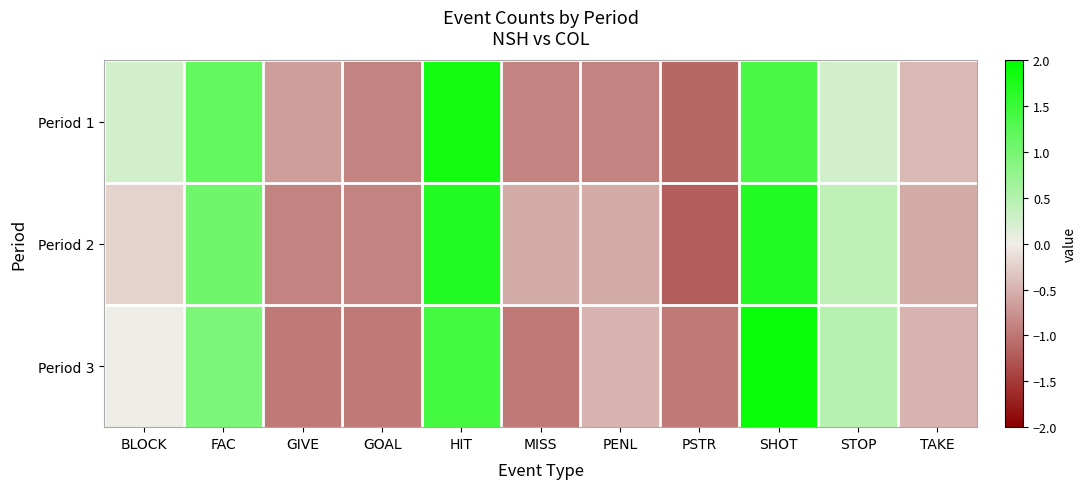

At HIT, list the series in order from smallest to largest.

Period 3, Period 2, Period 1